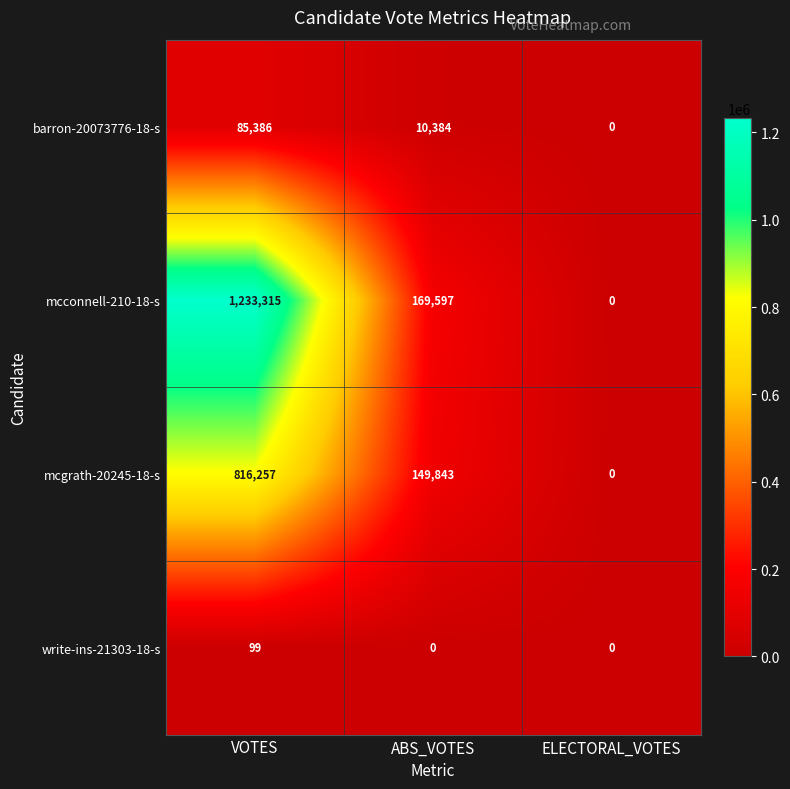

At ABS_VOTES, list the series in order from smallest to largest.

write-ins-21303-18-s, barron-20073776-18-s, mcgrath-20245-18-s, mcconnell-210-18-s